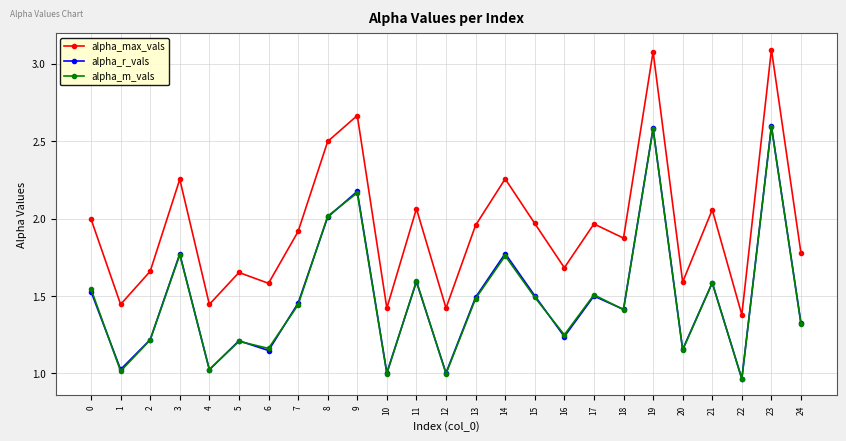

After their last crossing, which series has the higher values: alpha_r_vals or alpha_m_vals?

alpha_r_vals